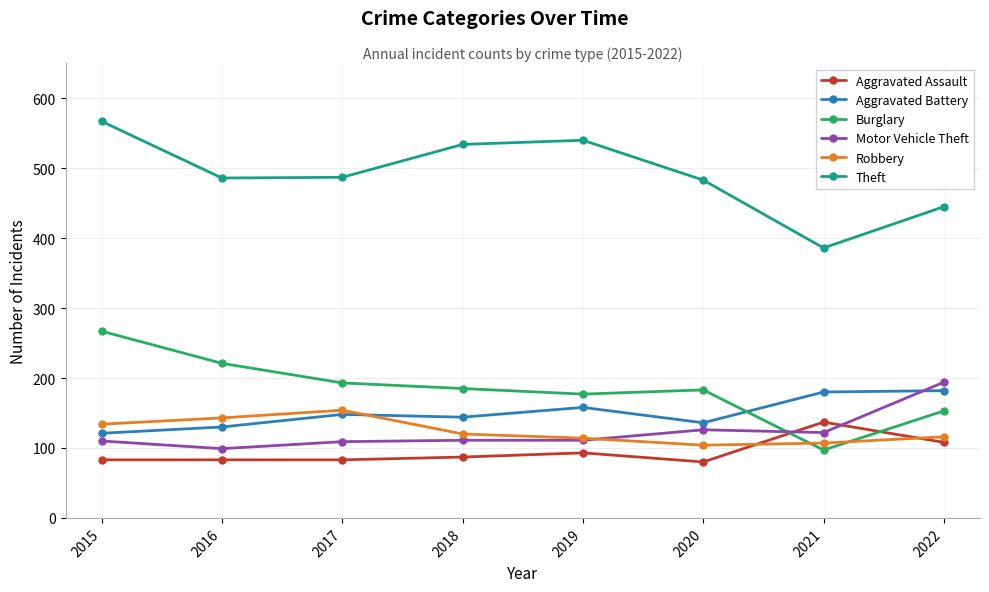

Is the value of Burglary at 2015 greater than the value of Aggravated Assault at 2021?

Yes